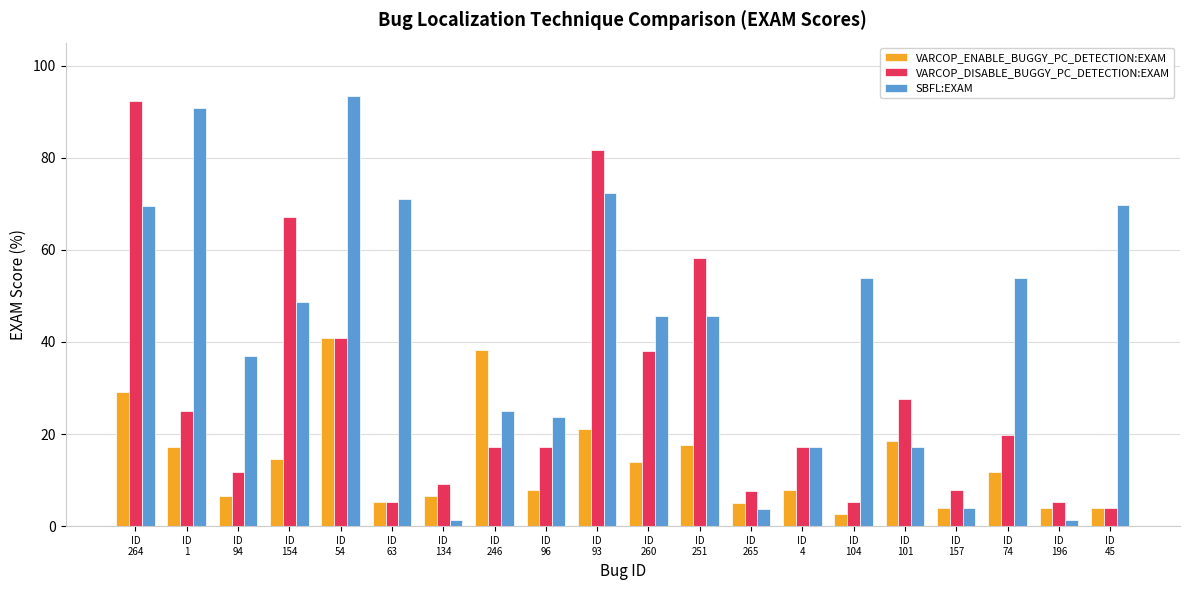

What is the difference between the highest and lowest values at ID
74?

42.1